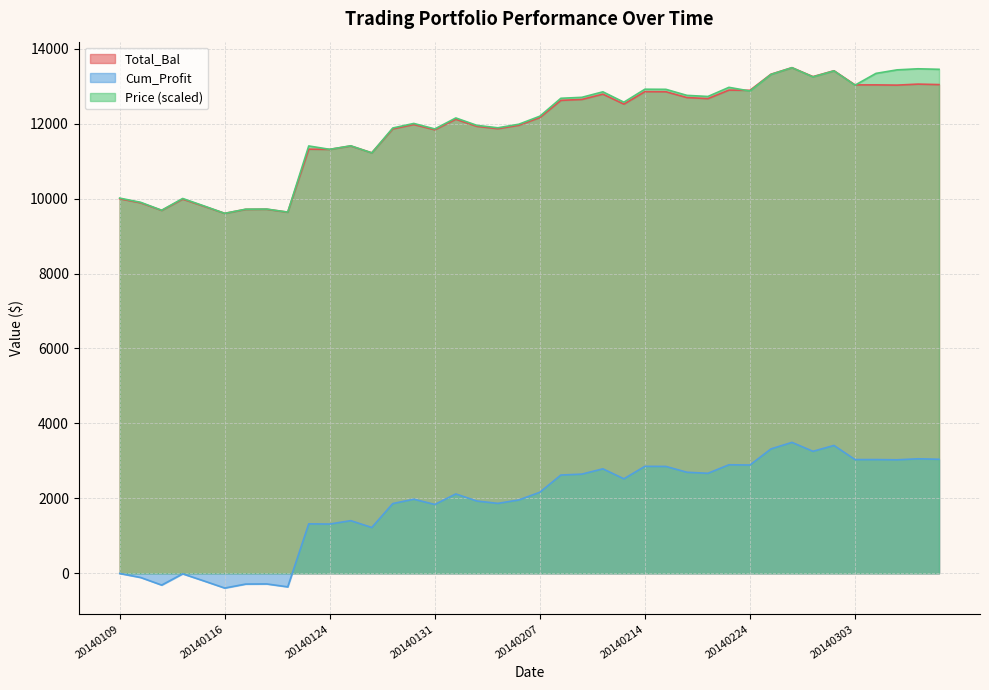

True or false: Total_Bal has a value of 12787.6 at 20140212.

True